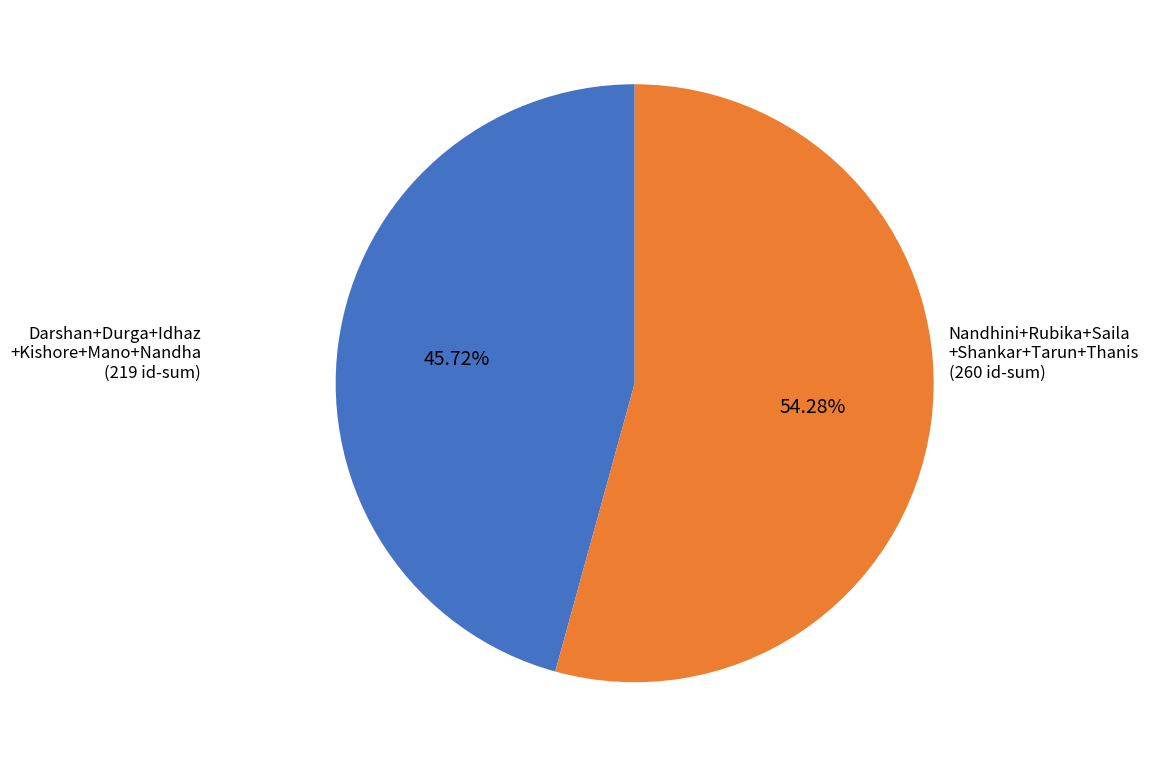

Does any single category account for the majority?

Yes